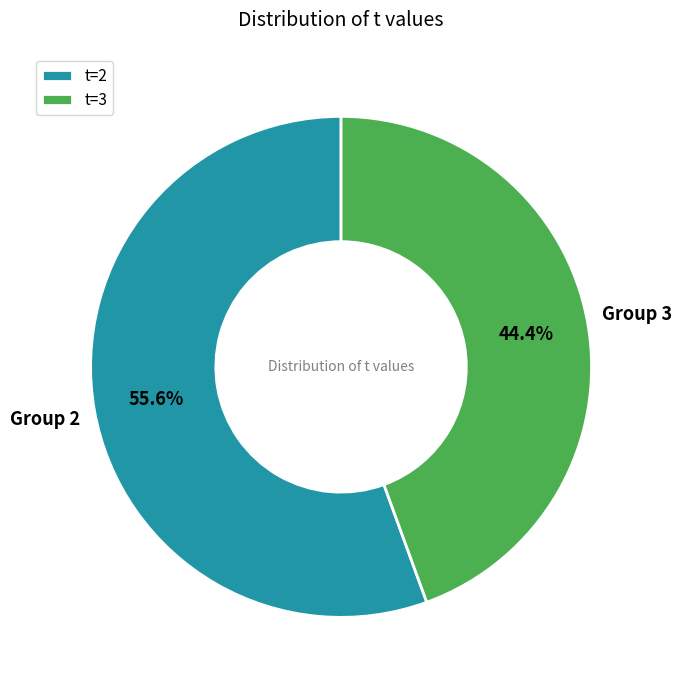

How many segments does this pie chart have?

2